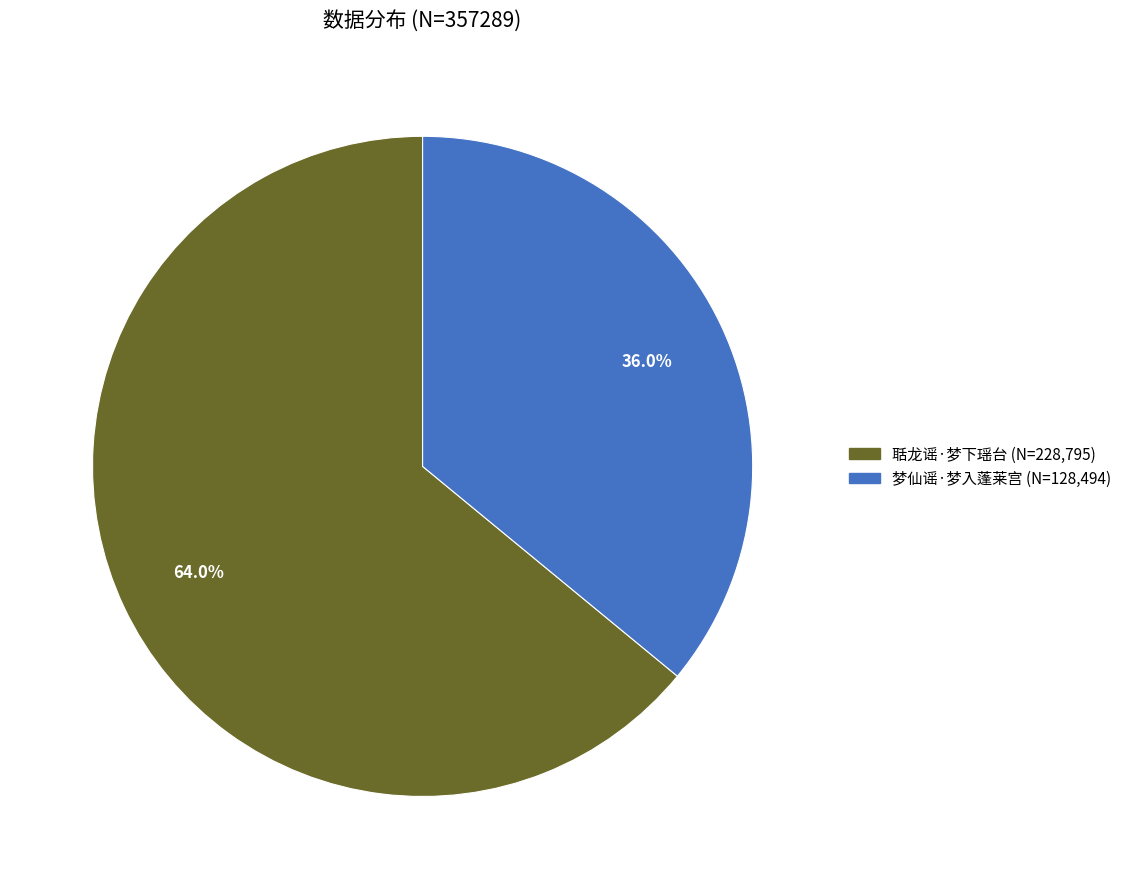

Does 梦仙谣·梦入蓬莱宫 represent more than half of the total?

No